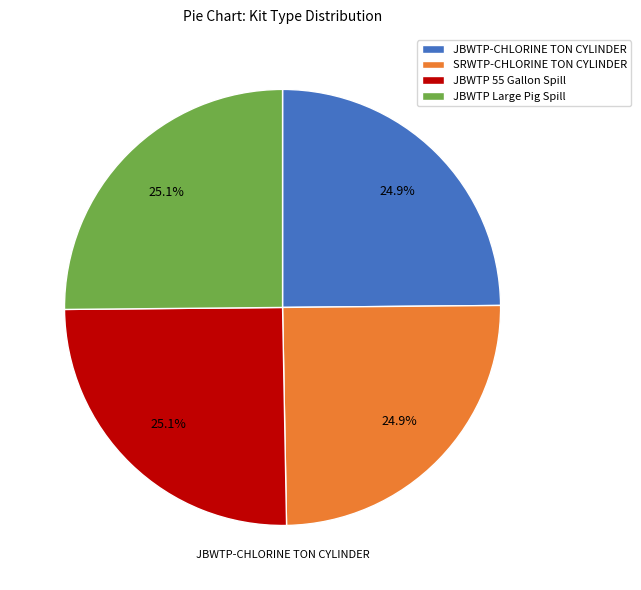

What percentage do SRWTP-CHLORINE TON CYLINDER and JBWTP Large Pig Spill together represent?

50.0%